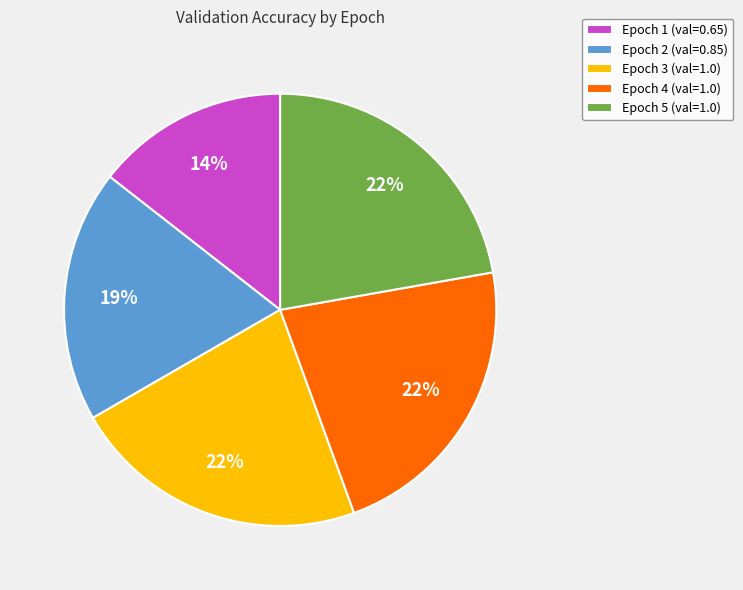

To the nearest percent, what portion does Epoch 2 represent?

19%